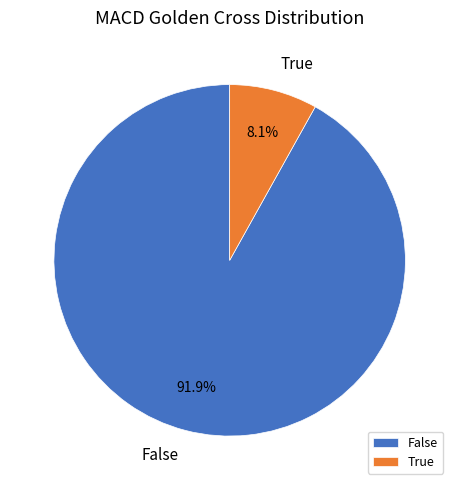

Between True and False, which is larger?

False